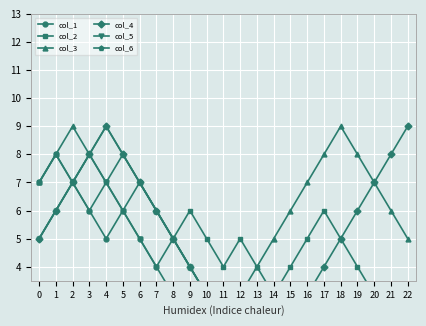

Which series changed the most between 3 and 4?

col_1